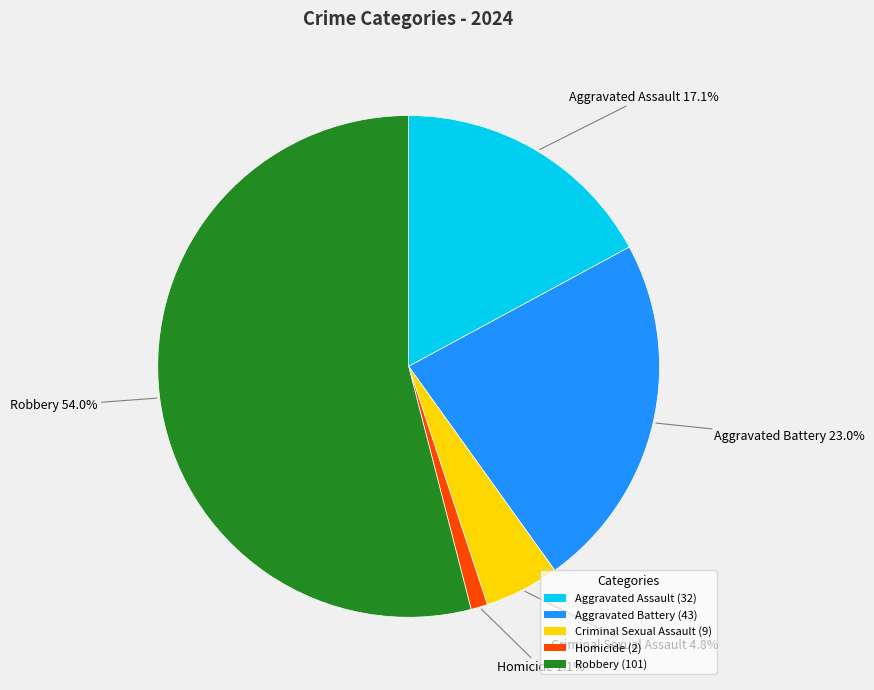

What is the largest slice in the pie chart?

Robbery